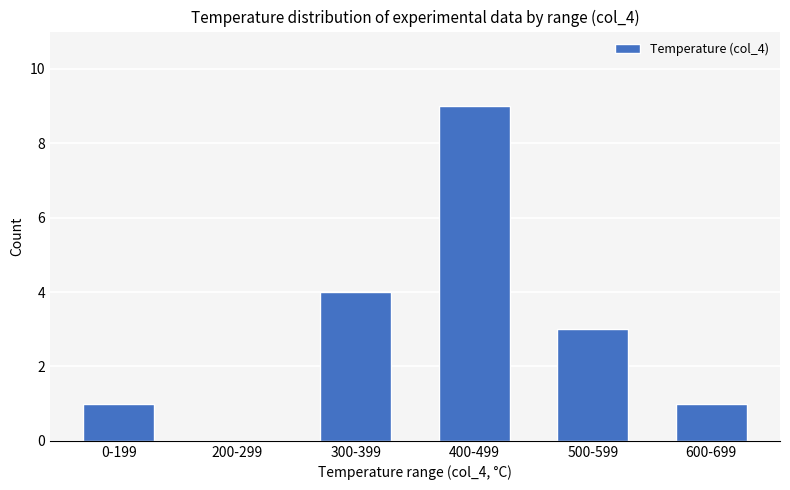

What is the sum of the values at 400-499 and 200-299?

9